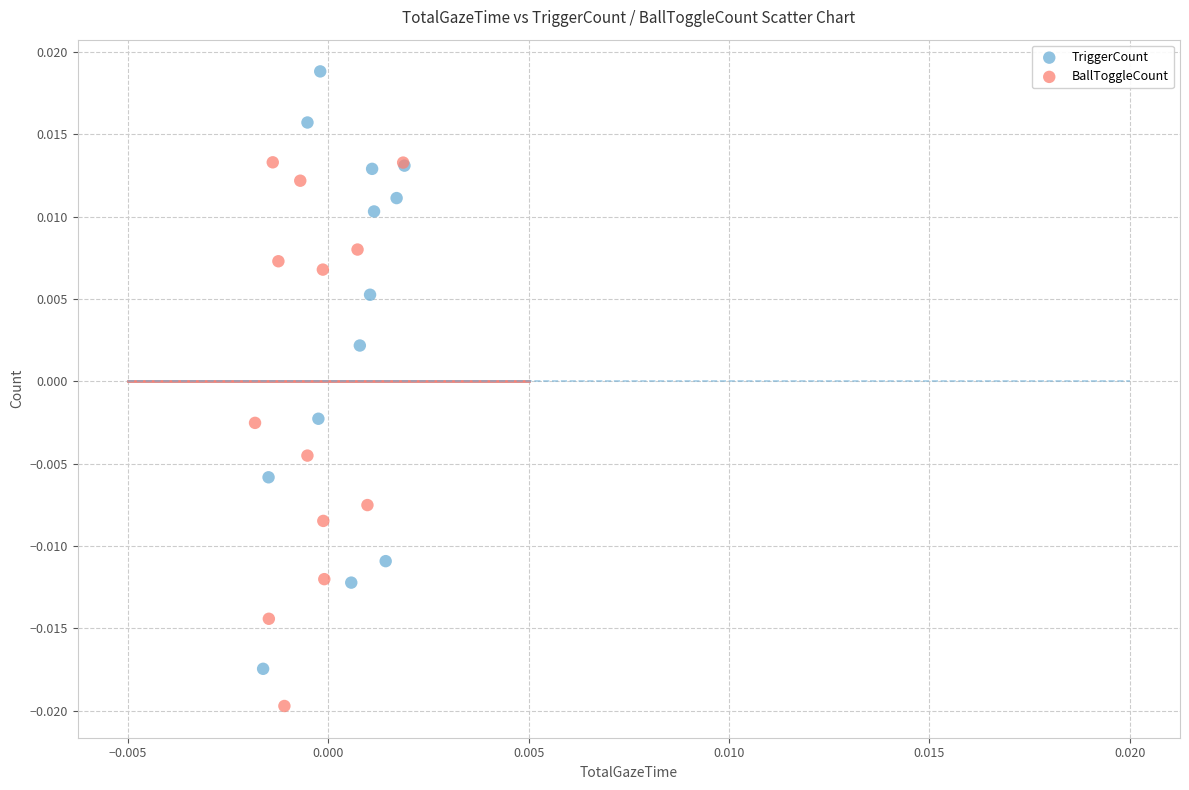

Which series contains the lowest Y value?

BallToggleCount